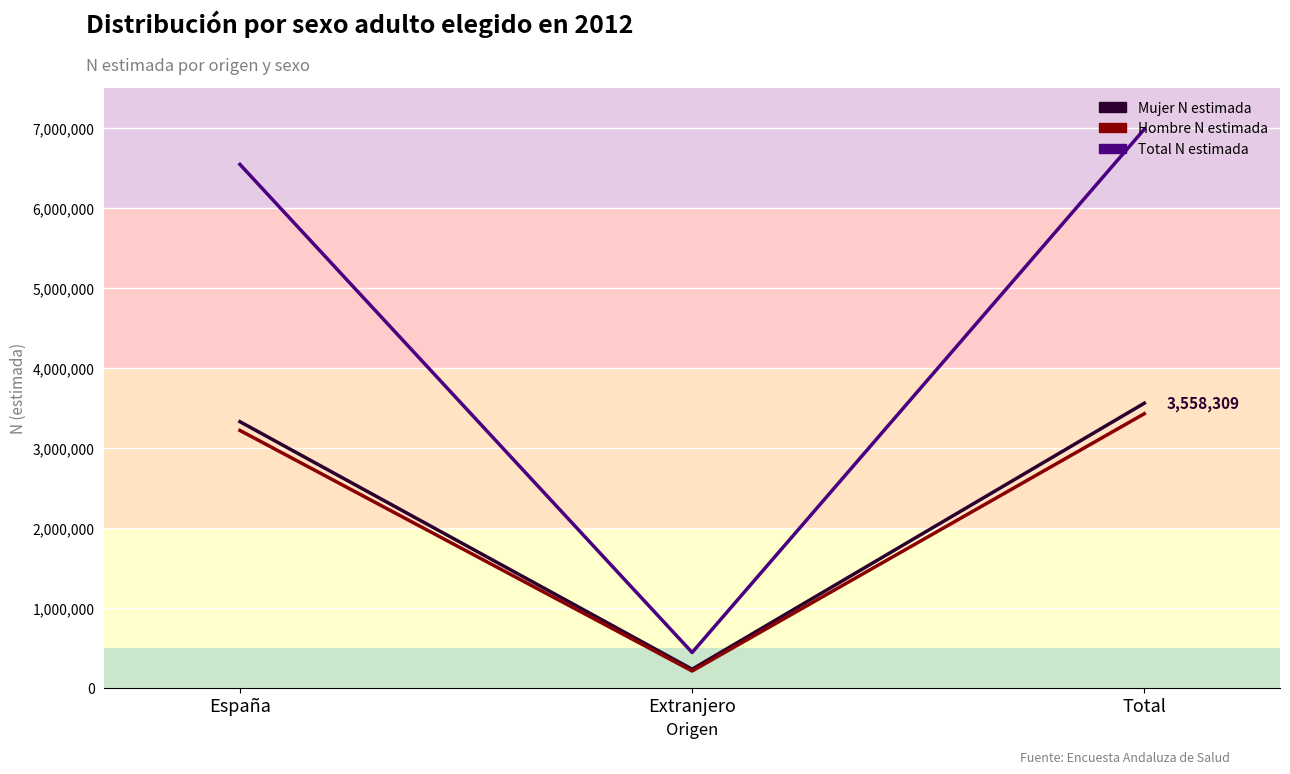

At which category does the chart reach its peak across all series?

Total